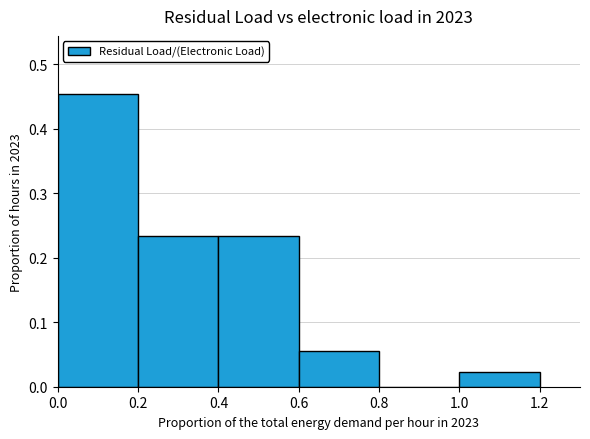

Reading left to right, transcribe this chart: for each bar, give the range it covers on the x-axis and its height. The values are not printed on the chart, so give them approximately, as read against the axis.

0.0 to 0.2: 0.45
0.2 to 0.4: 0.23
0.4 to 0.6: 0.23
0.6 to 0.8: 0.05
0.8 to 1.0: 0
1.0 to 1.2: 0.02